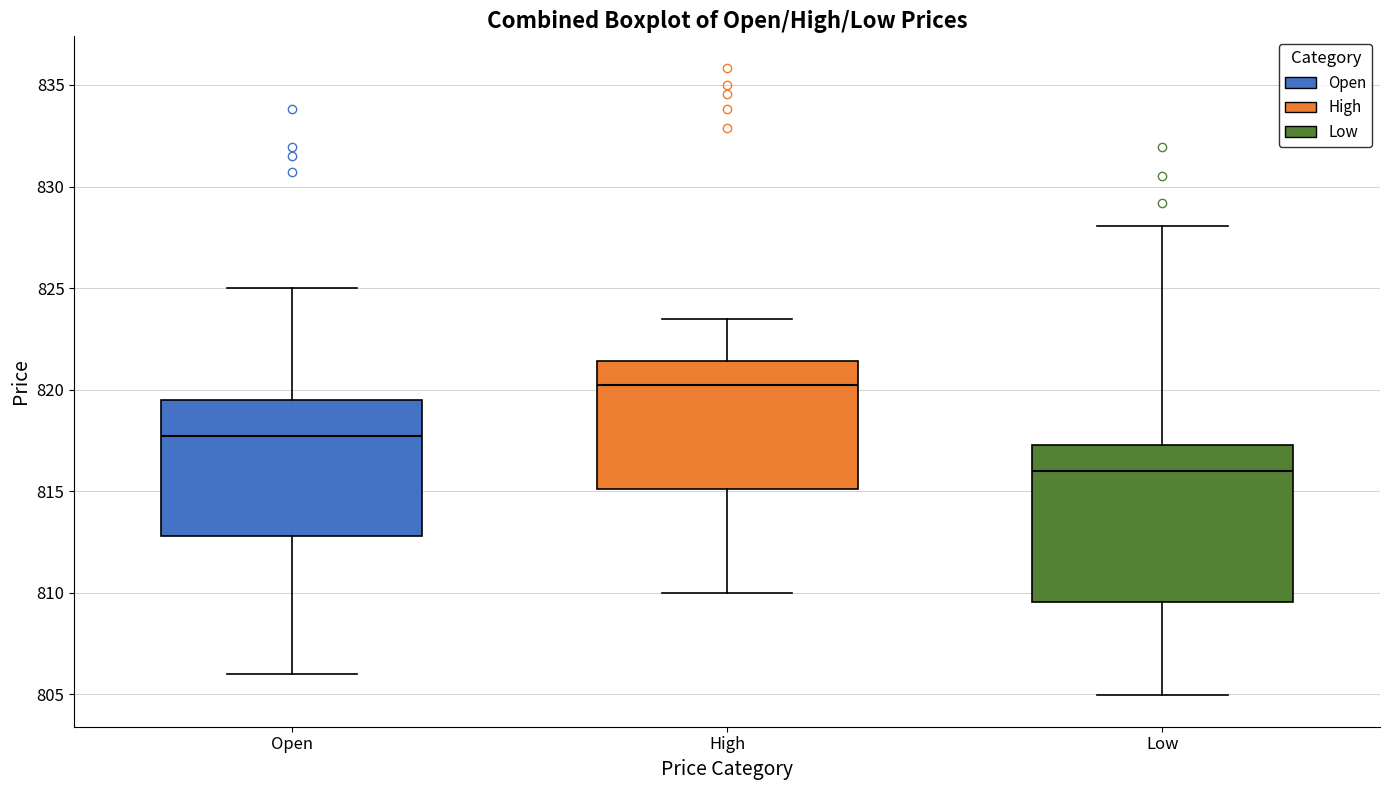

Reading left to right, read every box against the y-axis: the position of its median line, the range the box covers, and the ends of its whiskers. The values are not printed on the chart, so give them approximately, as read against the axis.

Open: median 817.5, box 813.0 to 819.5, whiskers 806.0 to 825.0
High: median 820.0, box 815.0 to 821.5, whiskers 810.0 to 823.5
Low: median 816.0, box 809.5 to 817.5, whiskers 805.0 to 828.0